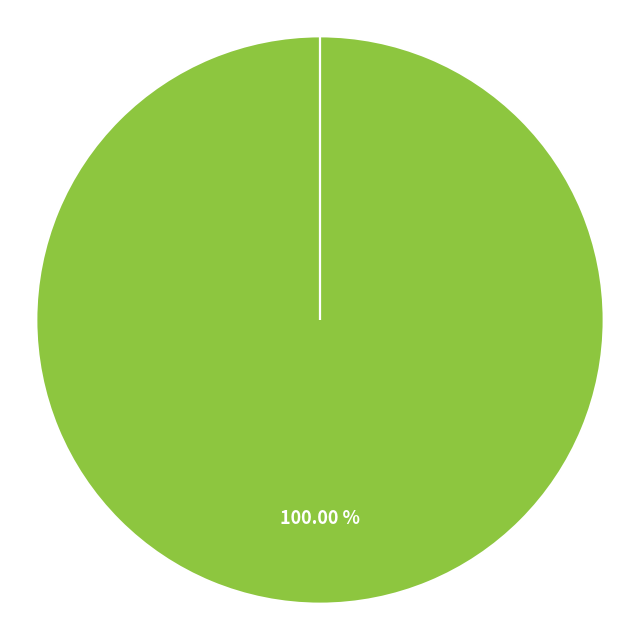

To the nearest percent, what portion does Pass represent?

100%